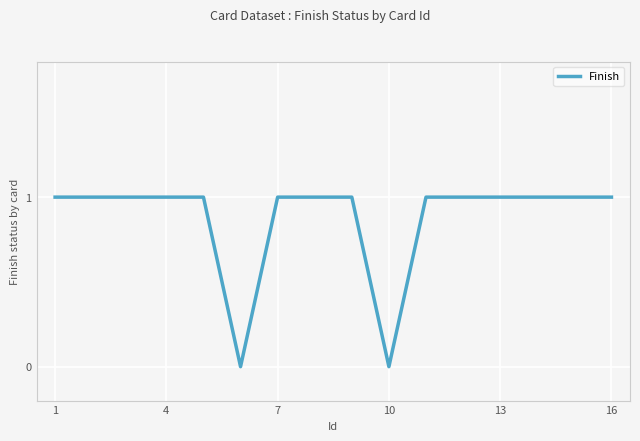

How many interior local valleys (lower than both neighbors) does the data have?

2